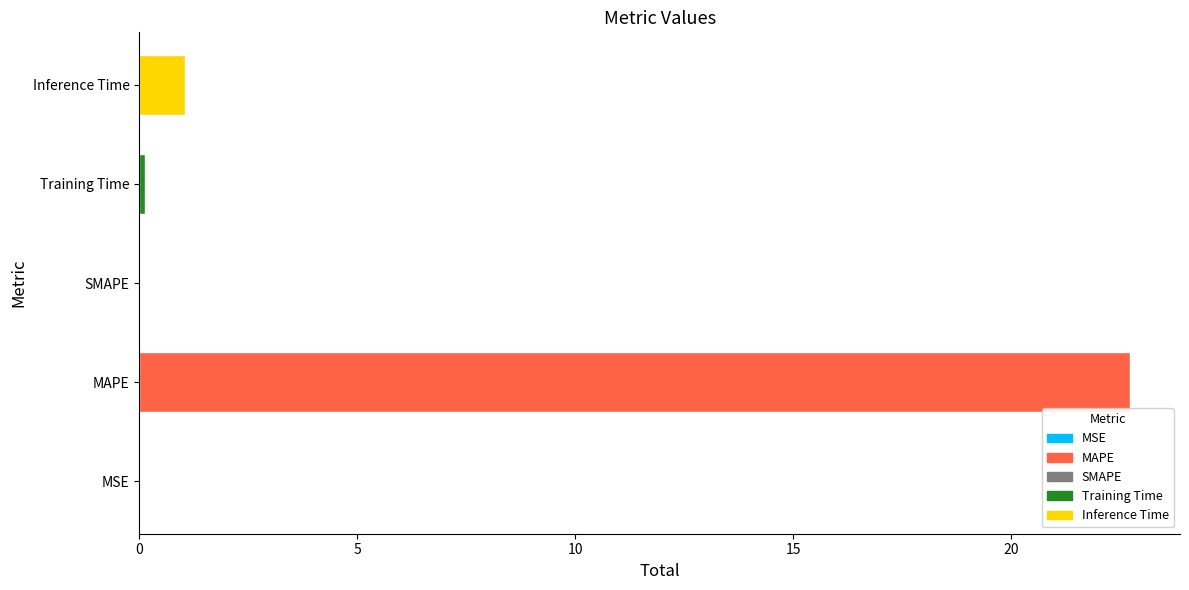

True or false: the data shows 37.9 at MAPE.

False